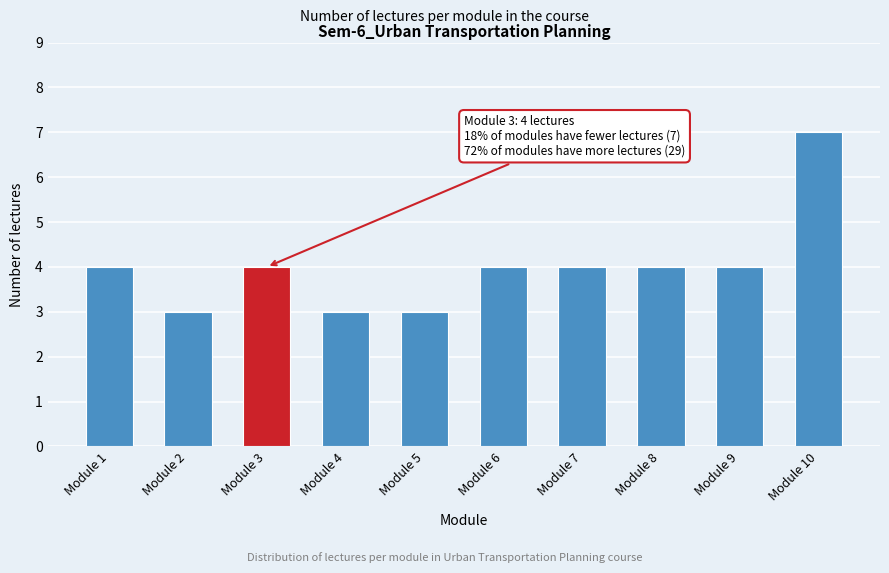

Reading left to right, list all the values displayed in this chart.

4	3	4	3	3	4	4	4	4	7